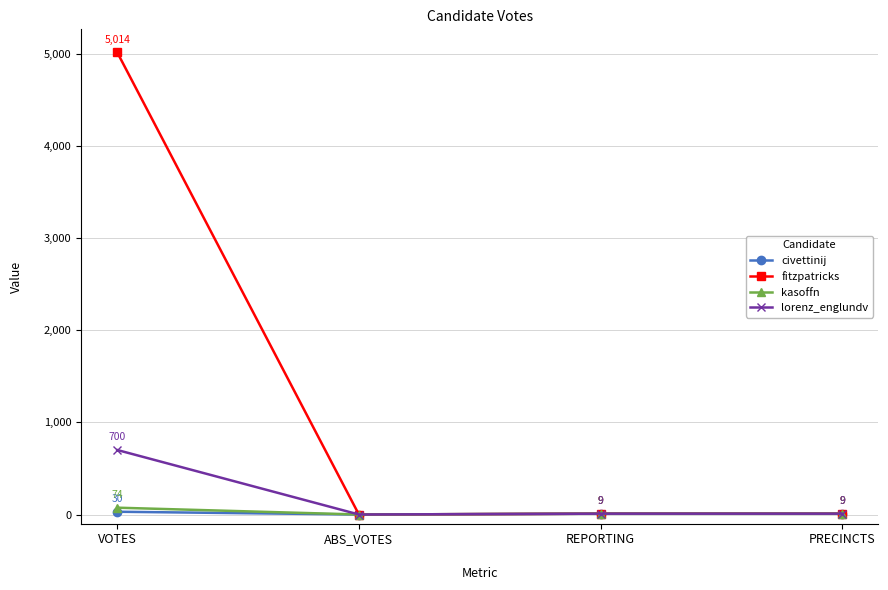

Which series has the largest total across all categories?

fitzpatricks